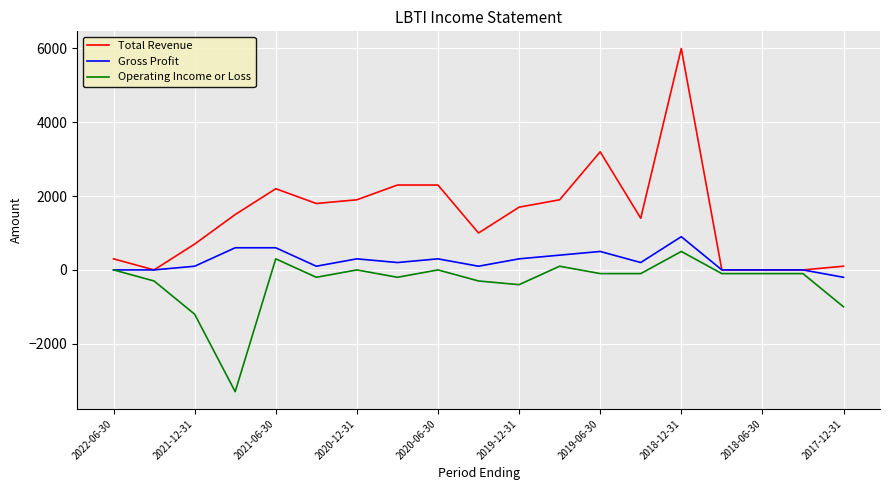

List the series in order of their overall mean, highest first.

Total Revenue, Gross Profit, Operating Income or Loss